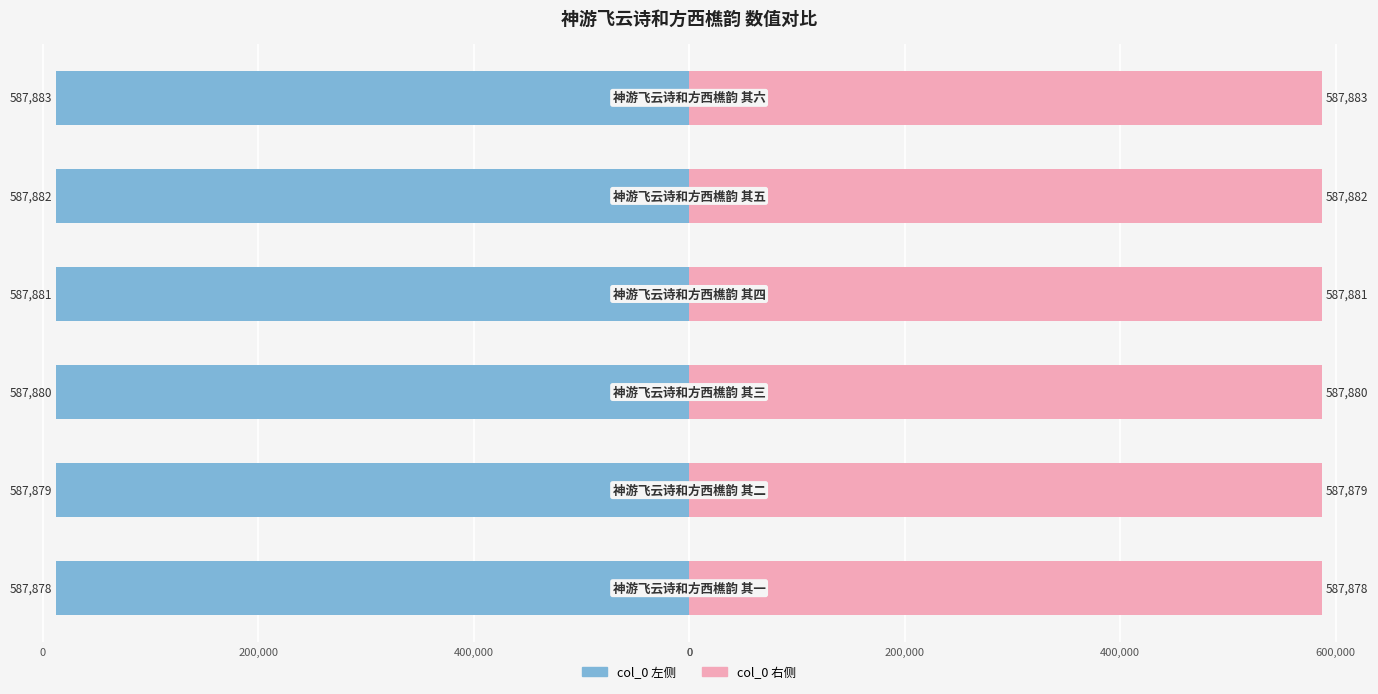

True or false: col_0 (right) has a value of 987358 at 400,000.

False